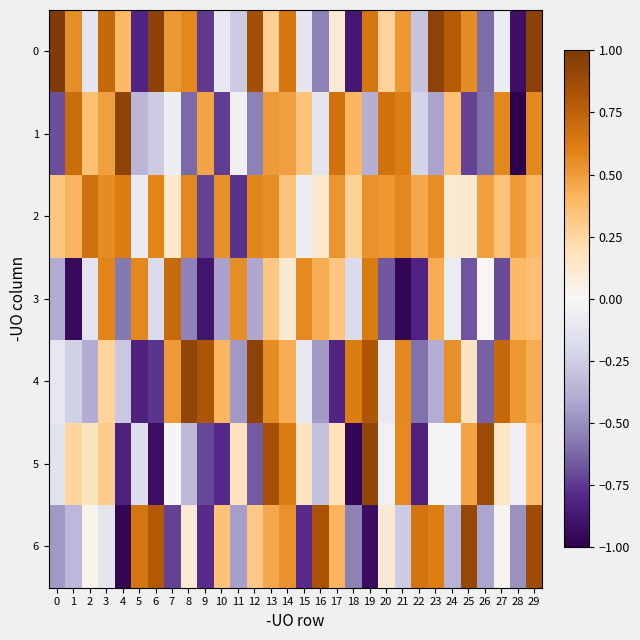

Count the number of categories in the chart.

30